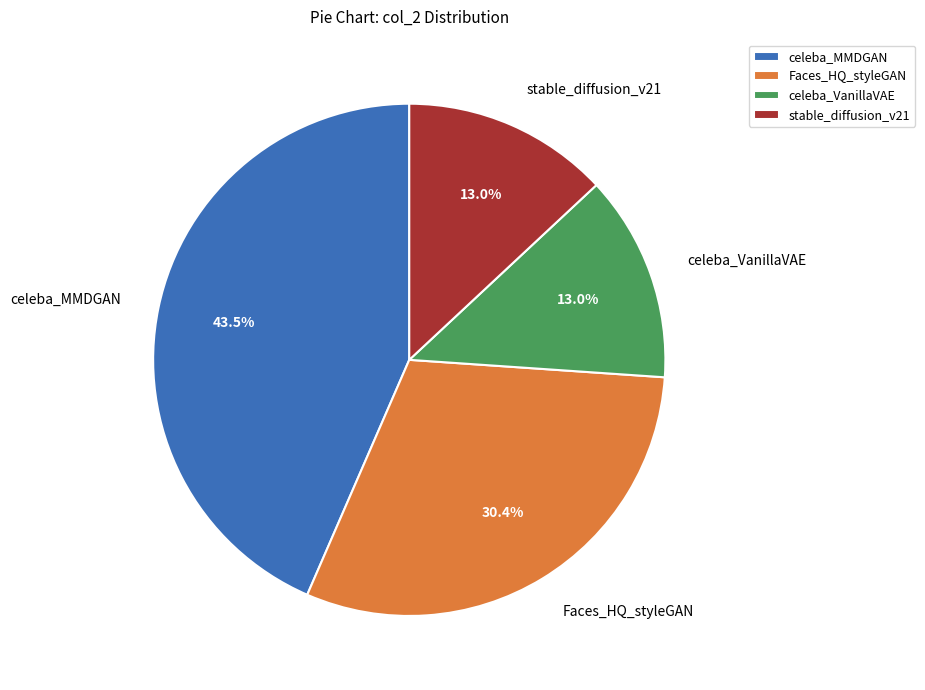

What portion of the pie excludes celeba_VanillaVAE?

87.0%